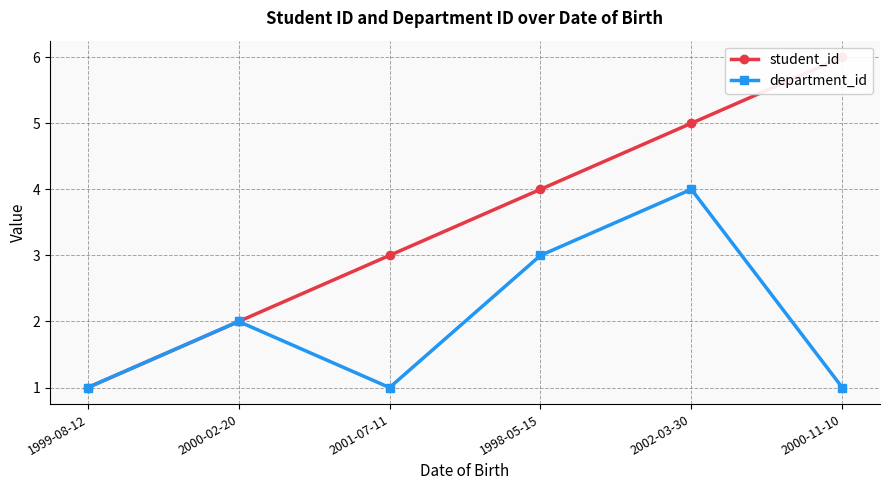

At which label is department_id closest to 2?

2000-02-20